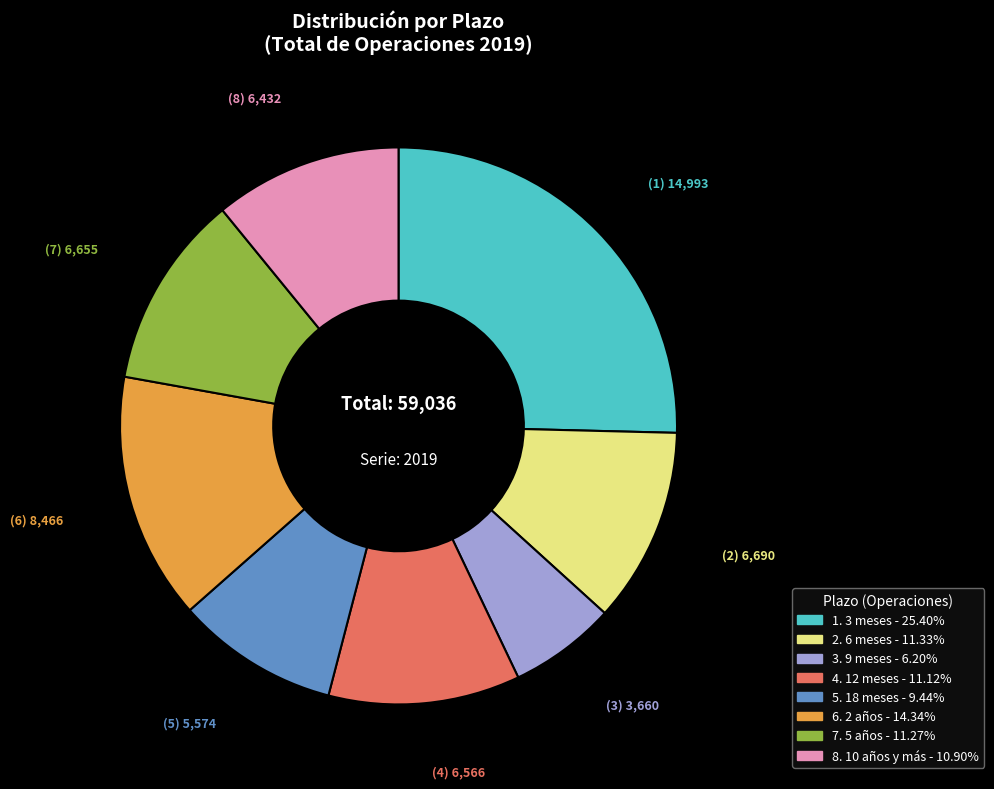

Is there any slice that represents more than half of the pie?

No